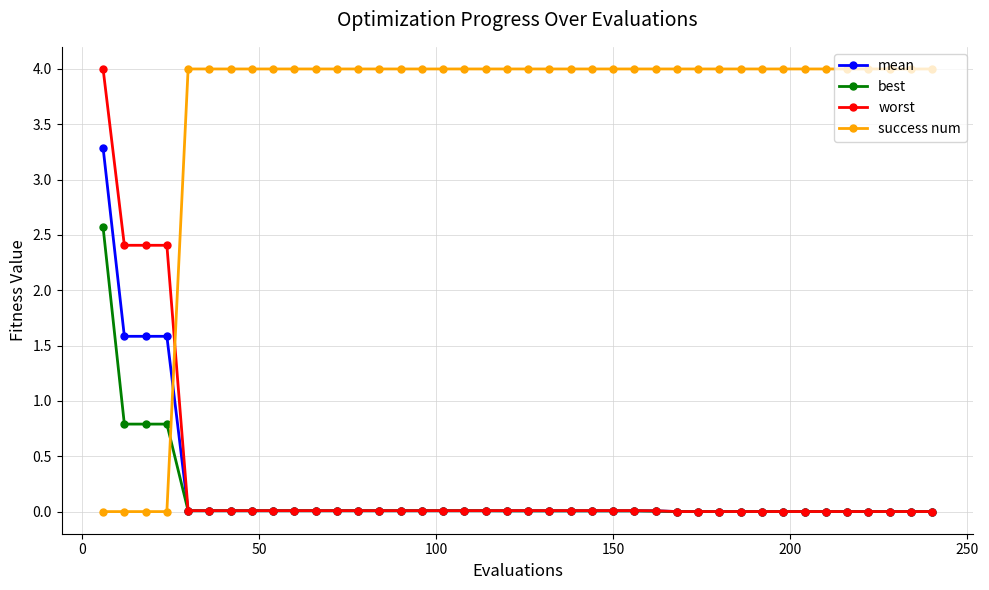

True or false: best and success num intersect in this chart.

True